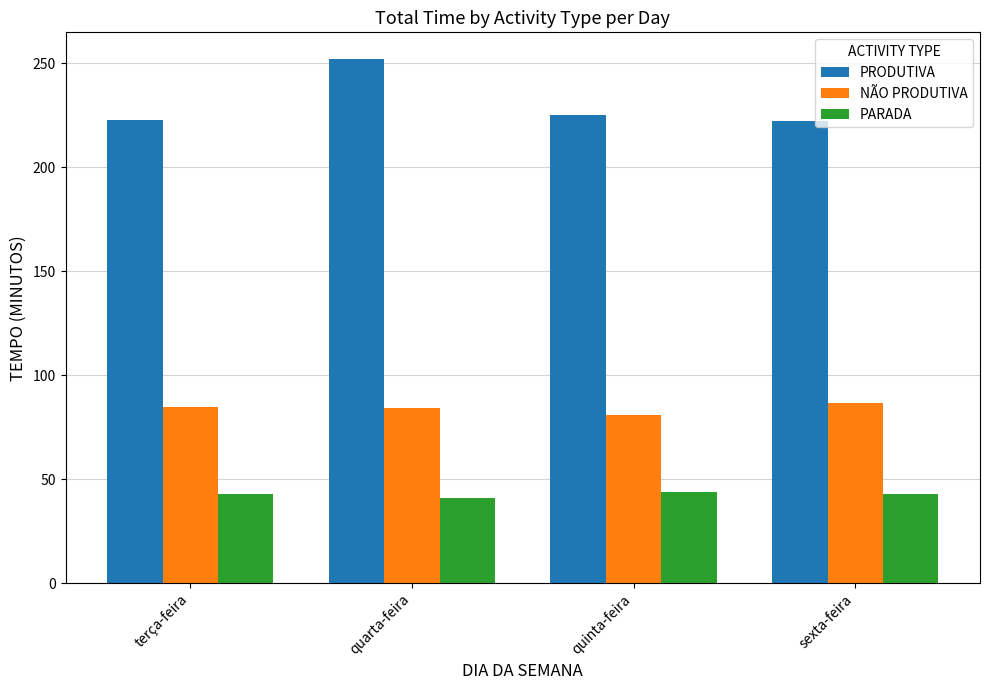

Rank the series by their average value, from highest to lowest.

PRODUTIVA, NÃO PRODUTIVA, PARADA